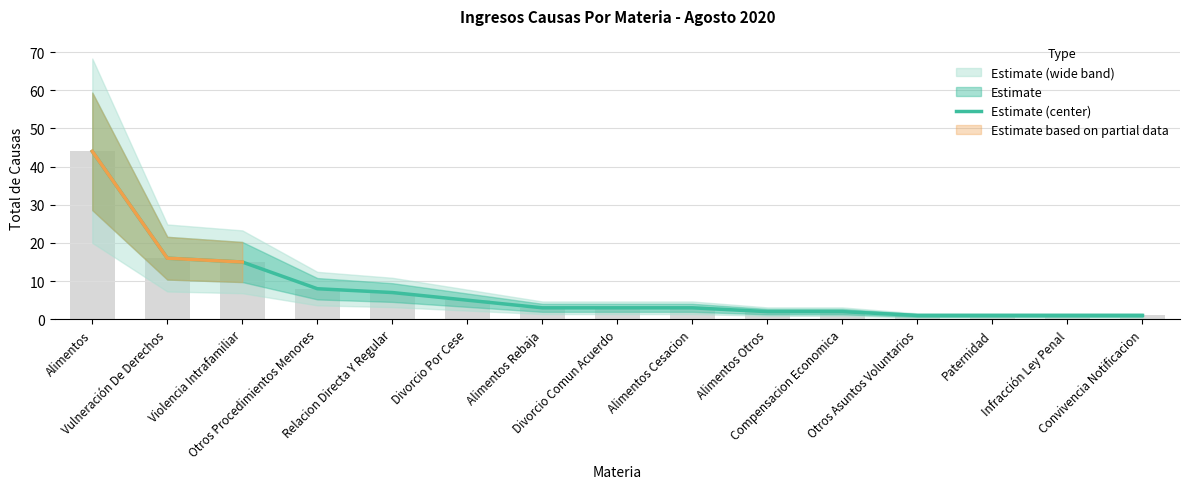

What is the greatest value displayed?

44